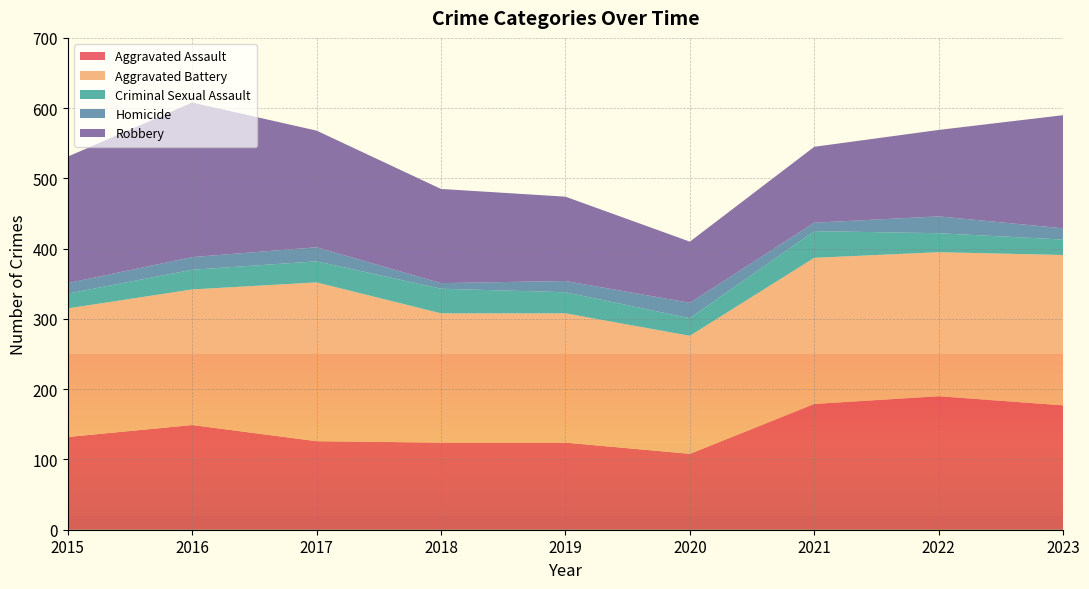

Reading left to right, transcribe all the data shown in this chart.

Aggravated Assault: 132	149	126	124	124	108	179	190	177
Aggravated Battery: 183	193	226	184	184	168	208	205	214
Criminal Sexual Assault: 21	28	30	35	30	25	38	27	22
Homicide: 15	18	20	8	16	22	12	24	16
Robbery: 180	220	166	134	120	87	108	123	161